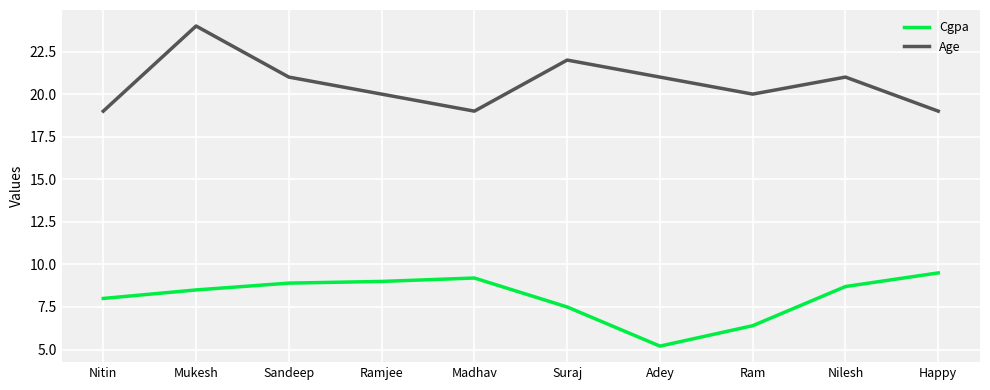

What is the average value of the Cgpa series?

8.1